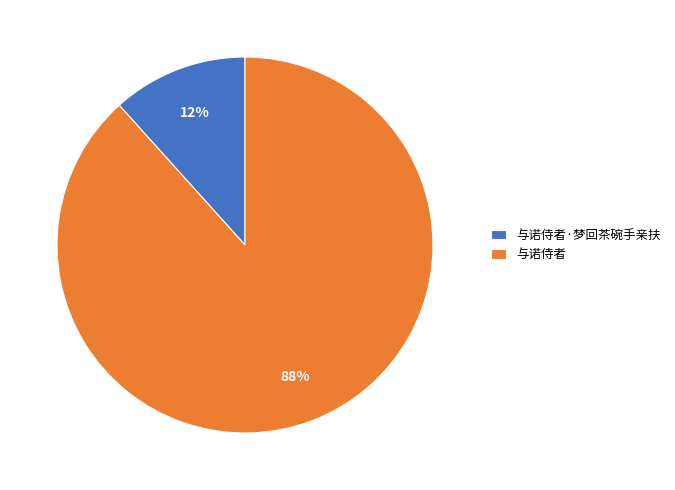

How many segments does this pie chart have?

2